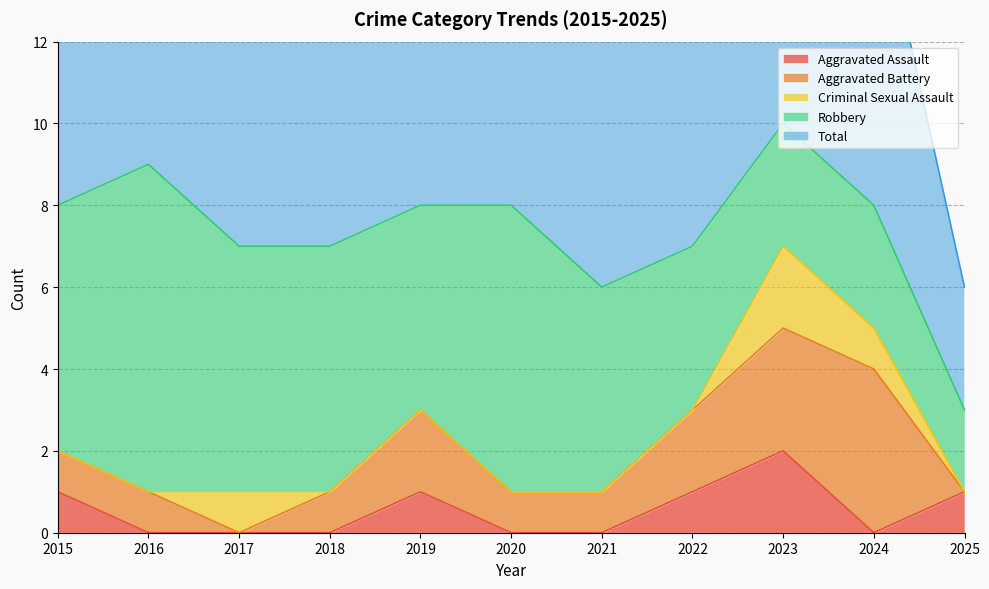

Is it true that Total equals 4 at 2017?

False